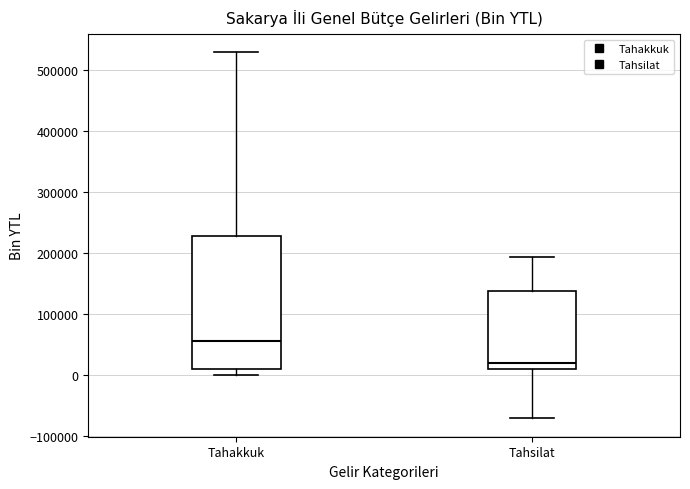

Comparing the boxes themselves (not the whiskers), which one is the tallest?

Tahakkuk